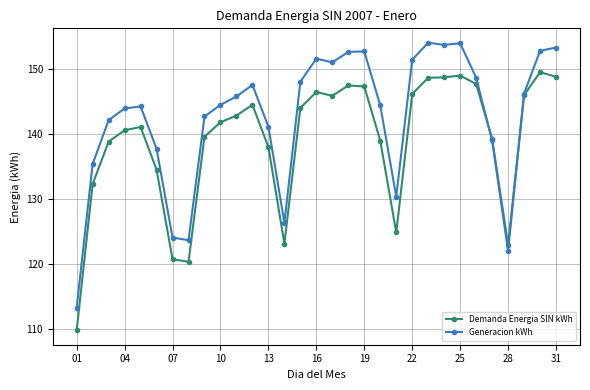

What is the value of the Demanda Energia SIN kWh point at the 20th from the left?

139.0